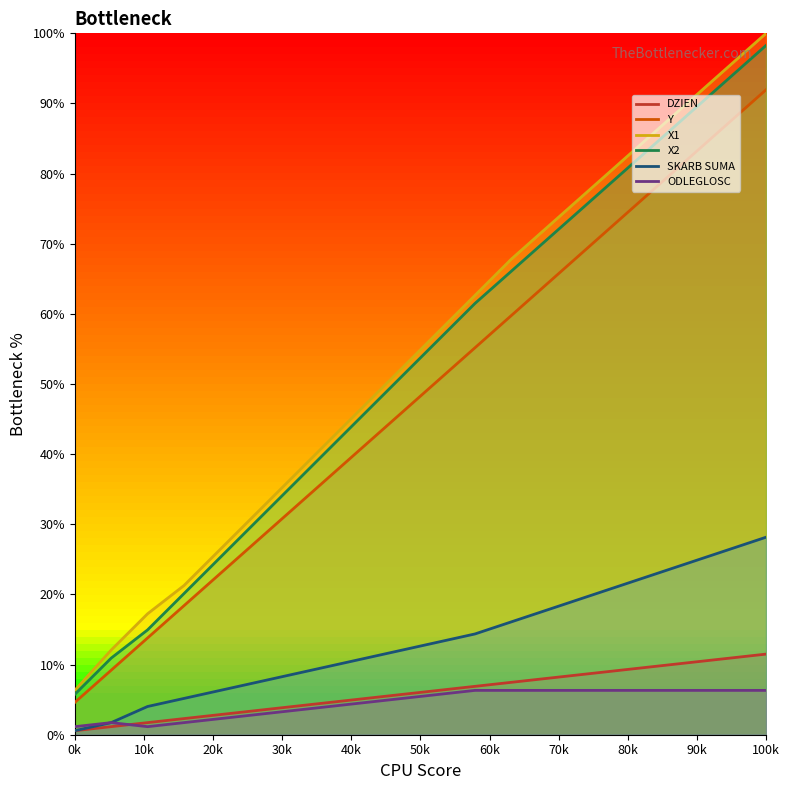

What is the difference between the ODLEGLOSC values at 17 and 8?

2.3